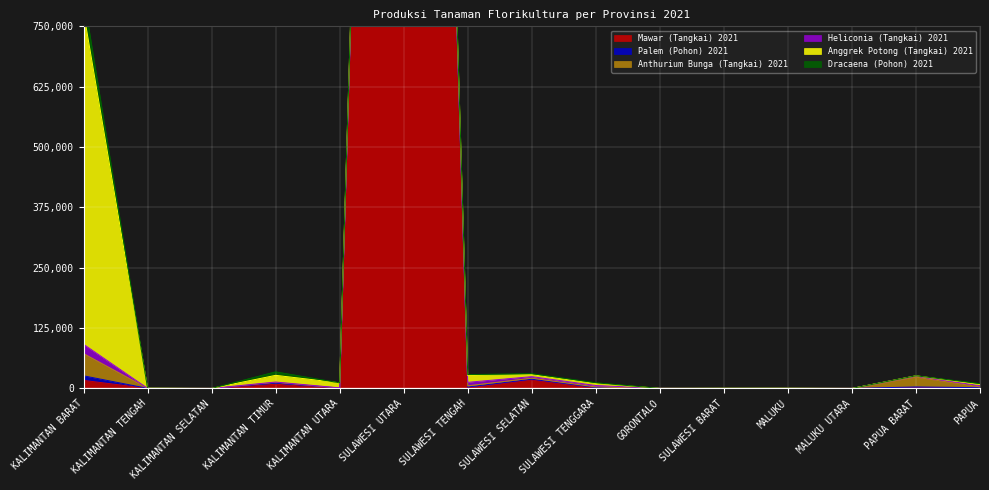

At which label does Dracaena (Pohon) 2021 reach its peak?

KALIMANTAN BARAT